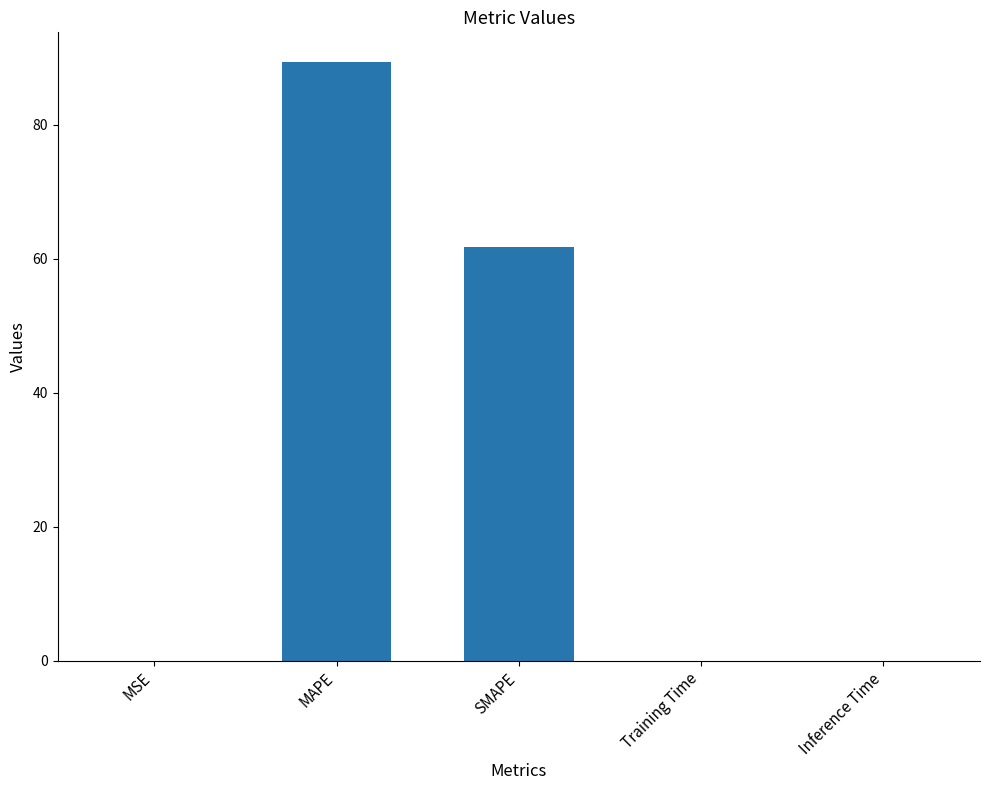

Which label corresponds to the largest value in the chart?

MAPE